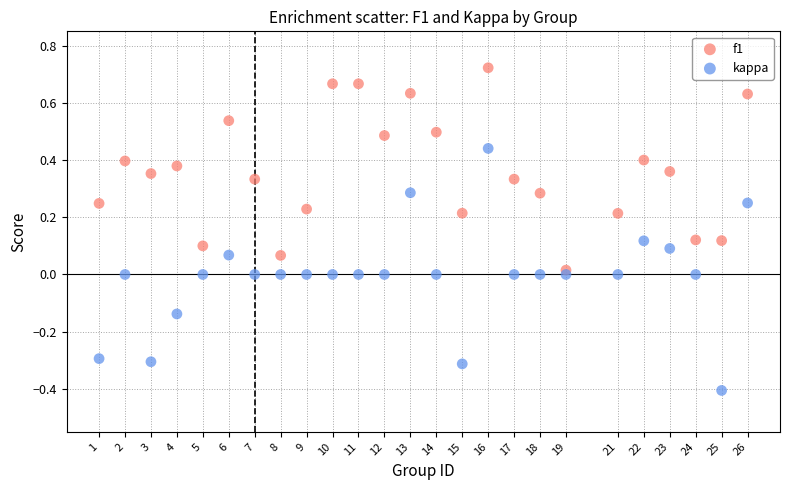

Which series contains the lowest Y value?

kappa